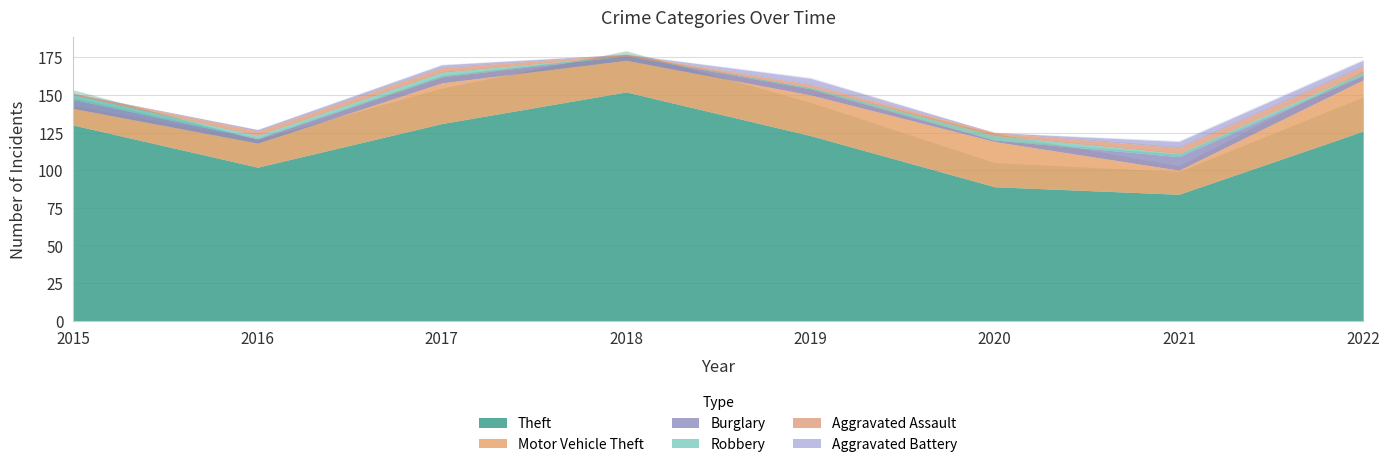

True or false: Theft has a value of 89 at 2020.

True